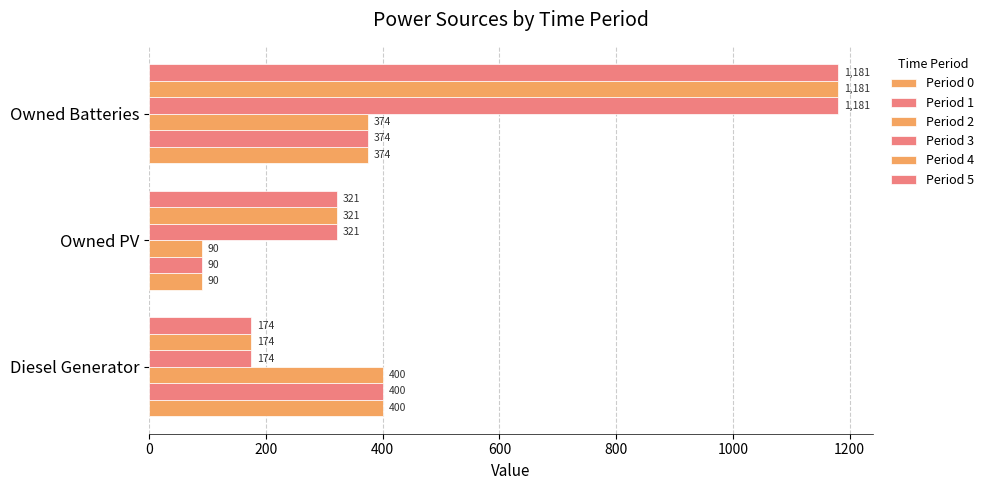

How many series are shown in this chart?

6